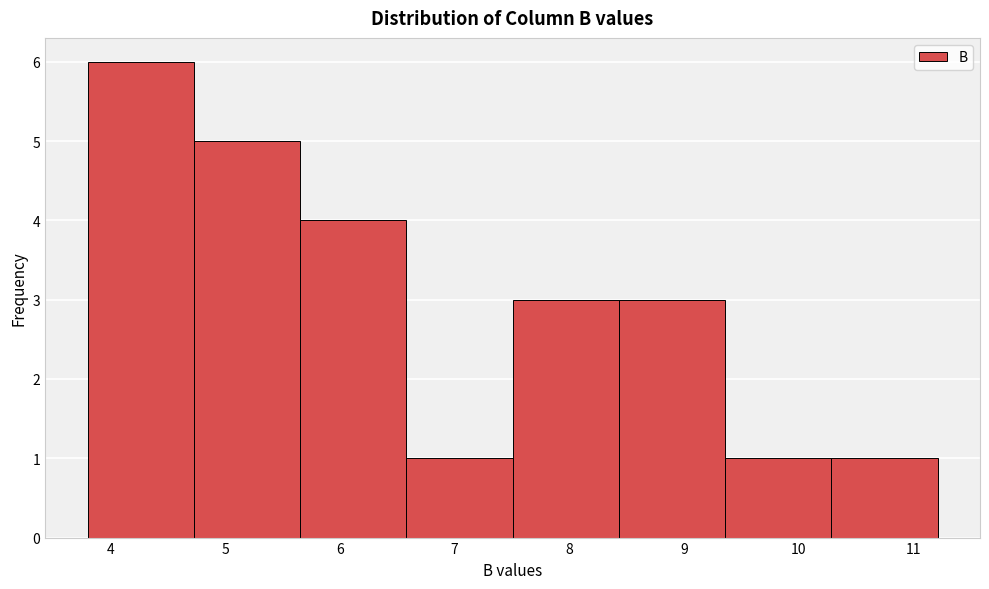

Reading left to right, list every bar in this chart as the range it spans on the x-axis followed by its height. Neither the bar edges nor the heights are printed on the chart, so give them approximately, as read against the axes.

3.8 to 4.7: 6
4.7 to 5.7: 5
5.7 to 6.6: 4
6.6 to 7.5: 1
7.5 to 8.4: 3
8.4 to 9.4: 3
9.4 to 10.3: 1
10.3 to 11.2: 1